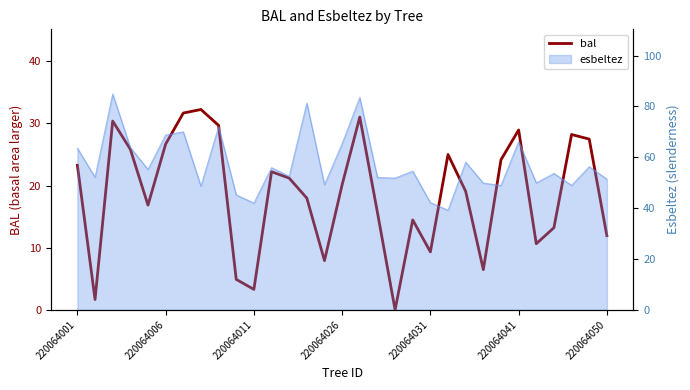

The value at 7 is 17.1. True or false?

False